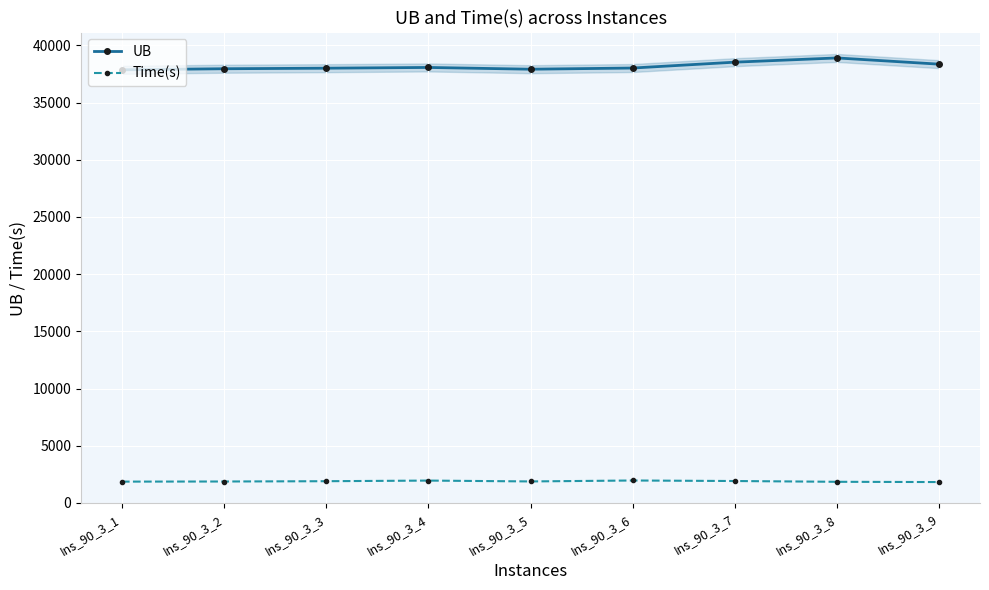

Reading right to left, what are all the values shown in this chart?

UB: Ins_90_3_9=38357.0	Ins_90_3_8=38900.0	Ins_90_3_7=38531.0	Ins_90_3_6=38018.0	Ins_90_3_5=37915.0	Ins_90_3_4=38069.0	Ins_90_3_3=38004.0	Ins_90_3_2=37956.0	Ins_90_3_1=37863.0
Time(s): Ins_90_3_9=1821.3	Ins_90_3_8=1844.0	Ins_90_3_7=1912.0	Ins_90_3_6=1957.7	Ins_90_3_5=1875.6	Ins_90_3_4=1950.3	Ins_90_3_3=1895.8	Ins_90_3_2=1869.7	Ins_90_3_1=1859.7